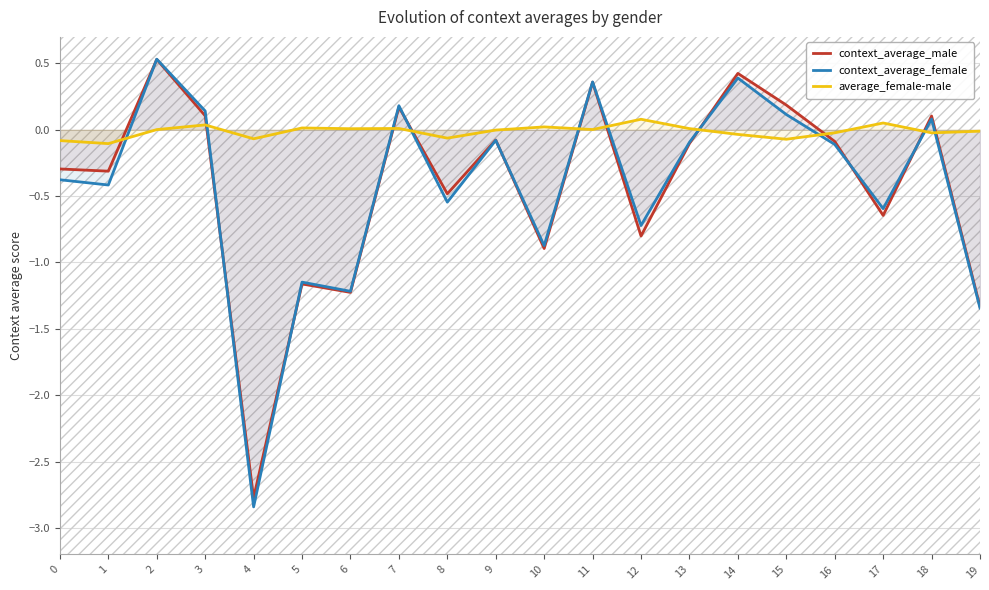

What is the total value across all series at 19?

-2.7